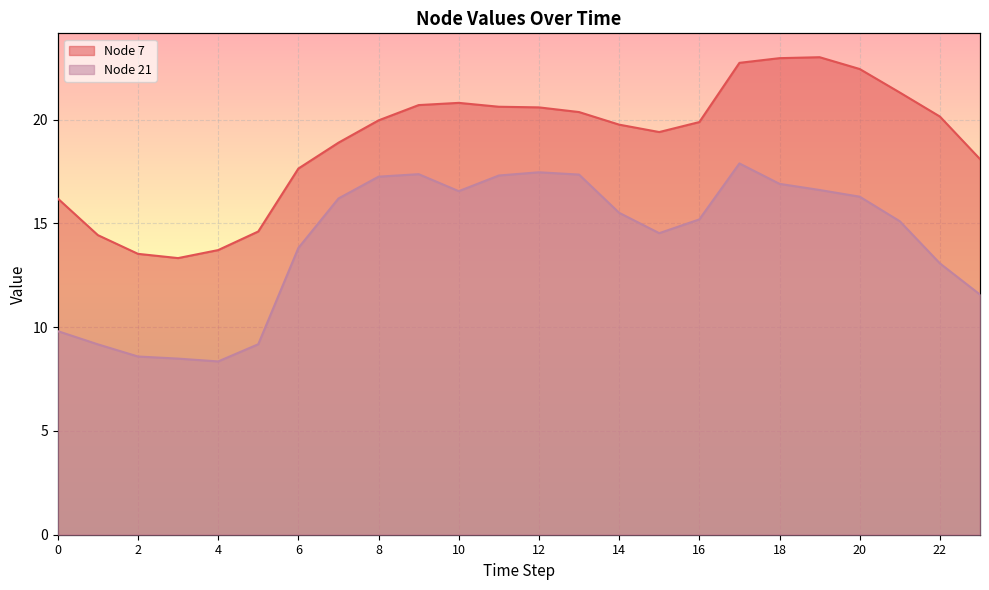

True or false: Node 21 and Node 7 intersect in this chart.

False